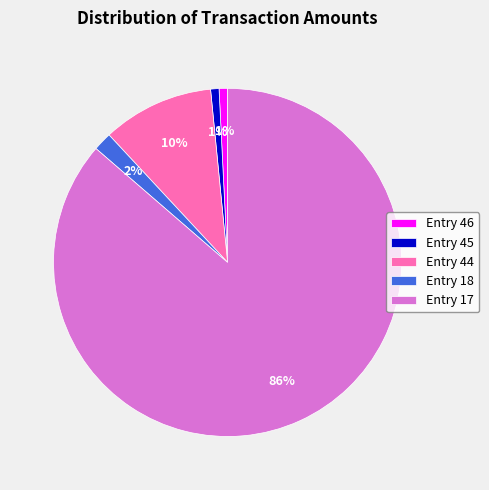

True or false: Entry 17 accounts for 86% of the total.

True